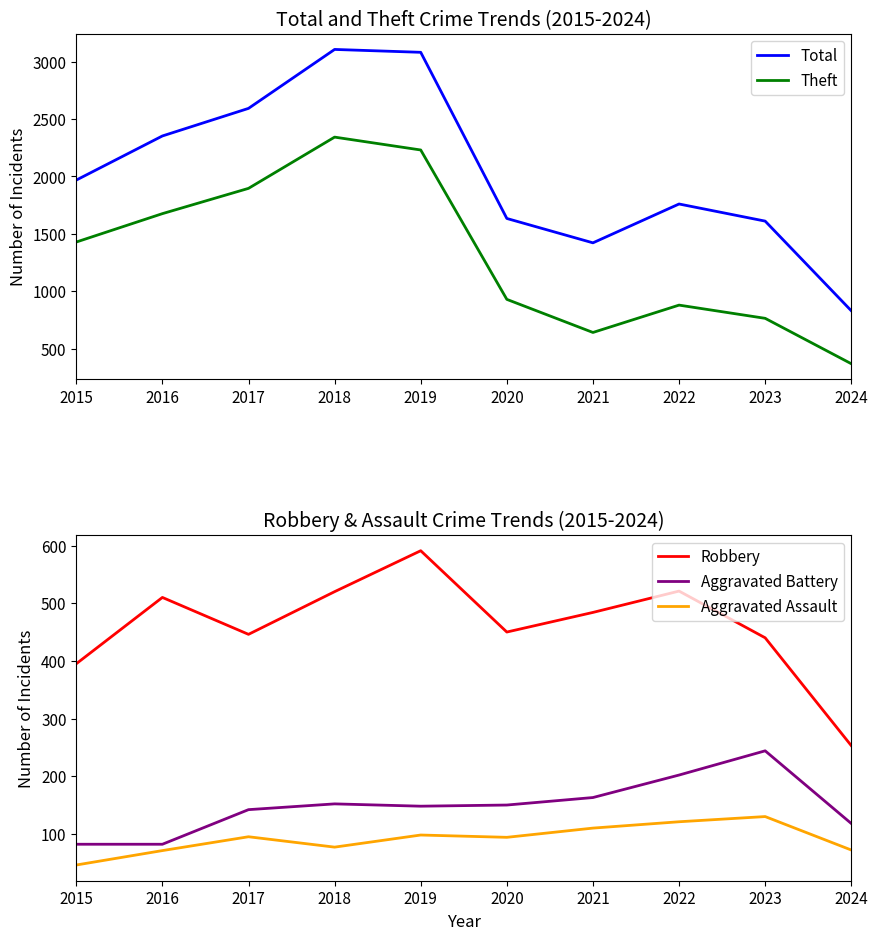

The Aggravated Assault series shows 121 at 2022. True or false?

True